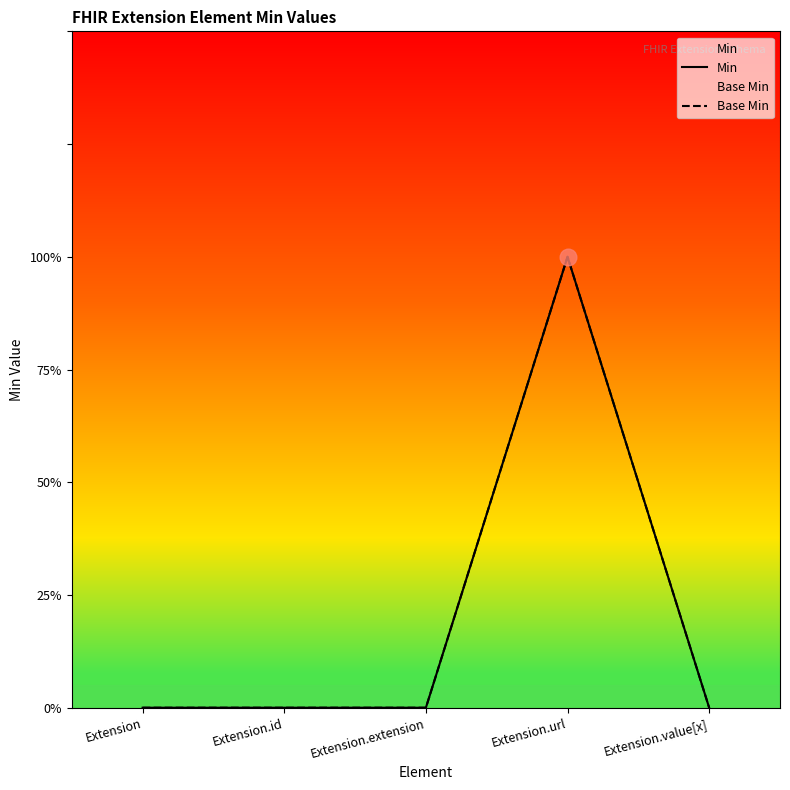

What are all the series names shown in the legend?

Min, Base Min